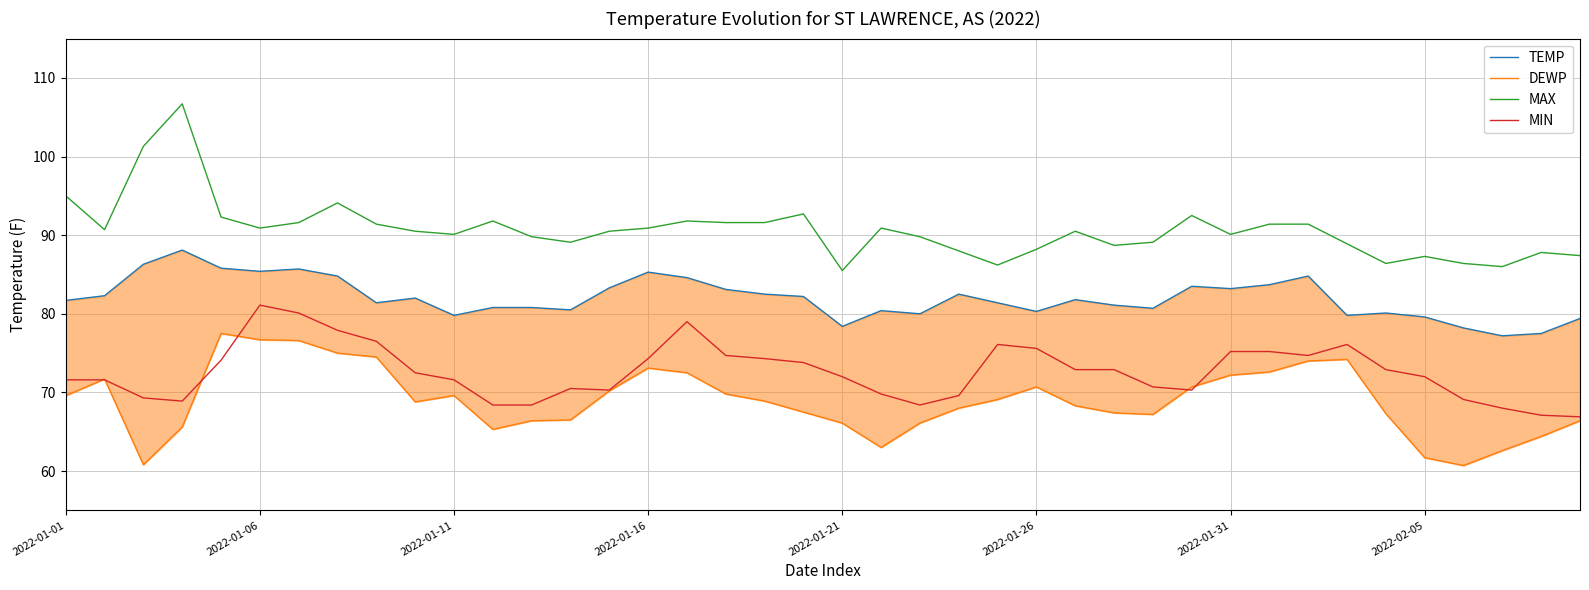

True or false: TEMP has a value of 81.4 at 8.

True